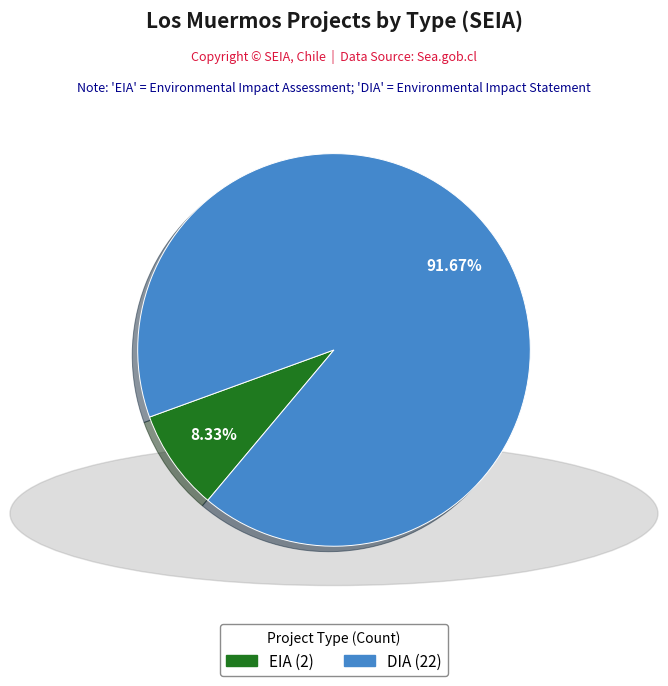

Count the number of slices in the pie.

2